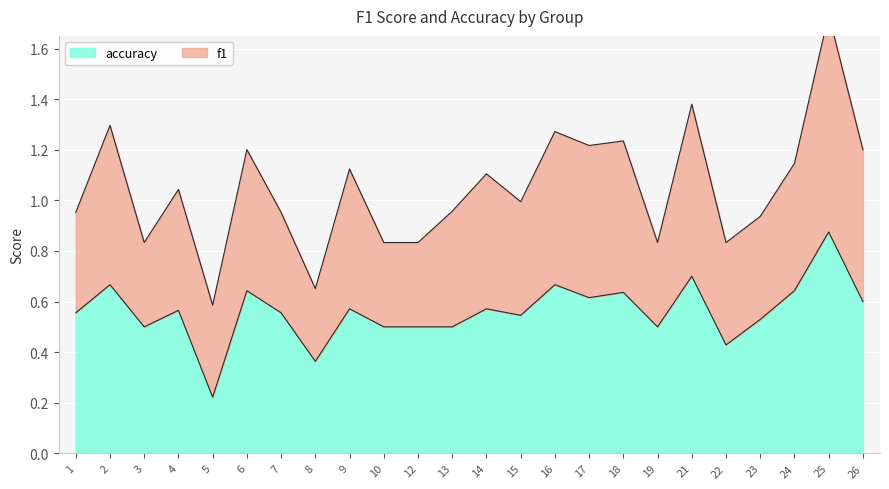

List the labels in order of value, largest first.

25, 21, 2, 16, 6, 24, 18, 17, 26, 9, 14, 4, 1, 7, 15, 23, 3, 10, 12, 13, 19, 22, 8, 5